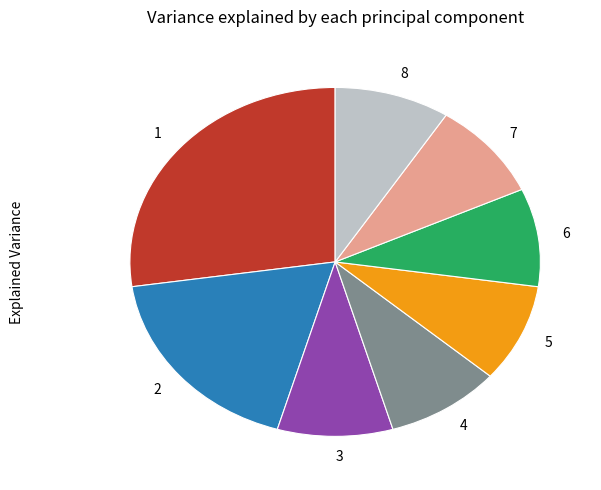

Do 8 and 2 together represent more than half of the pie?

No